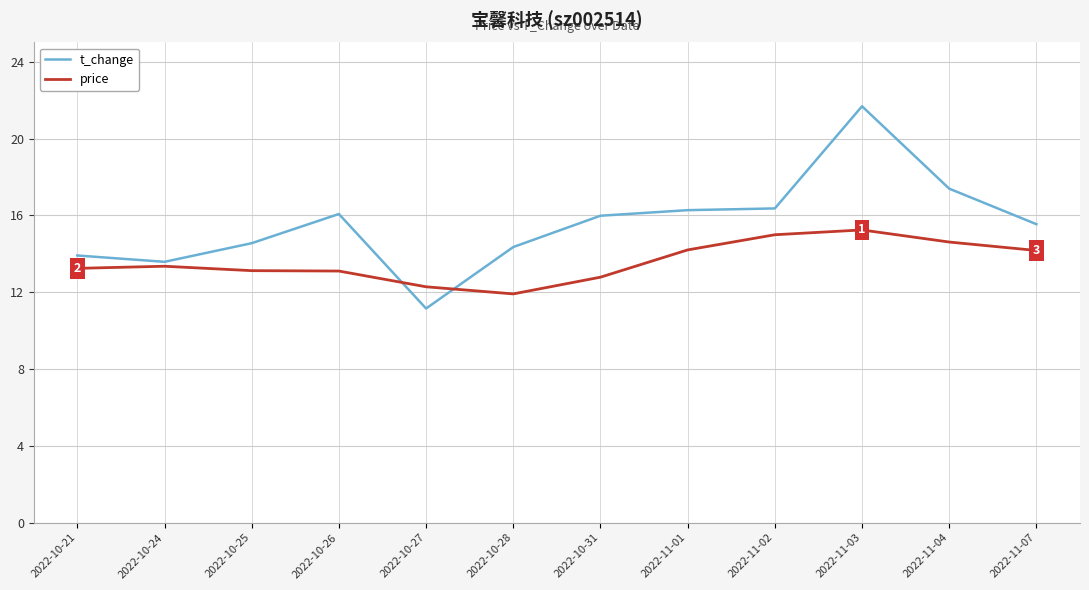

How many series are shown in this chart?

2